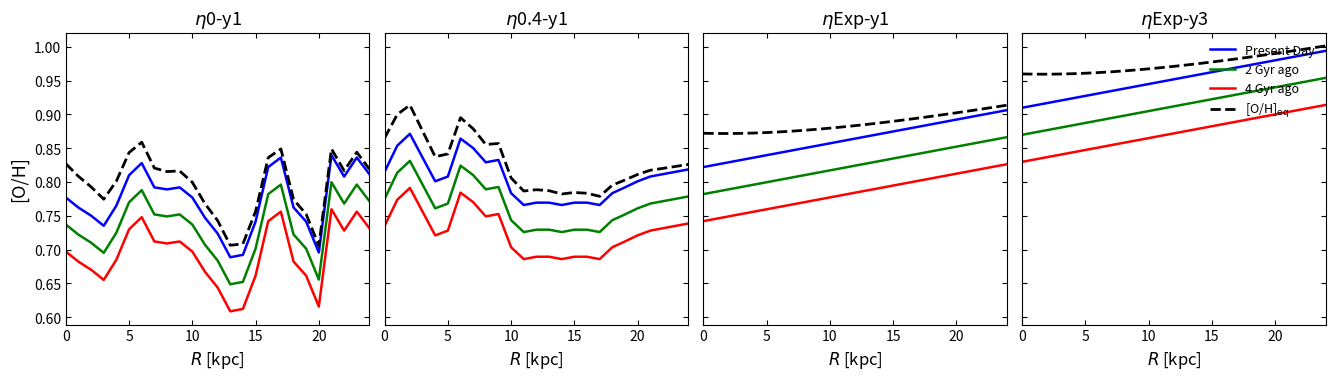

The value of Present Day at 18 is 0.3. True or false?

False